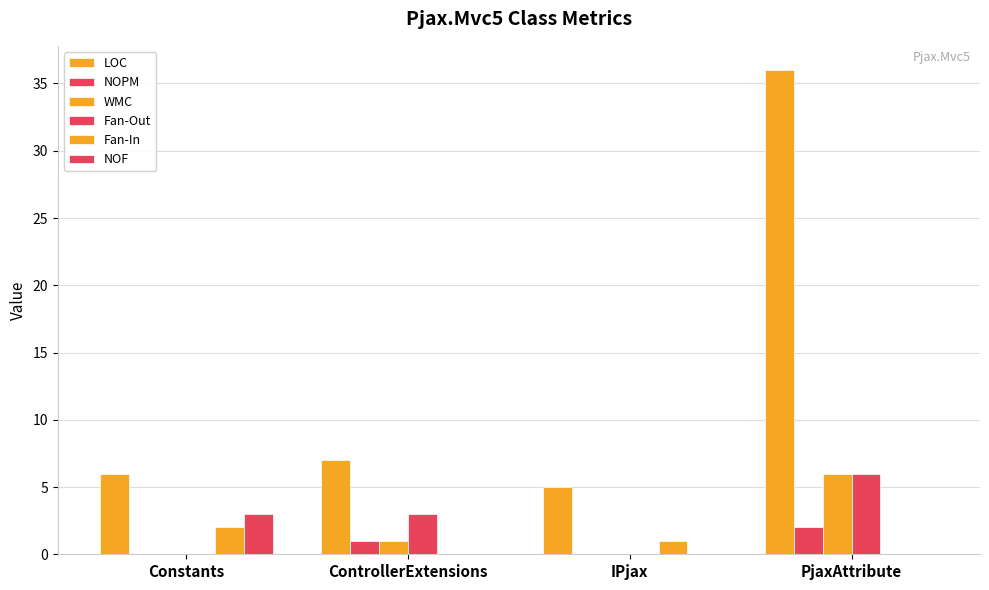

How many groups of bars are there?

4